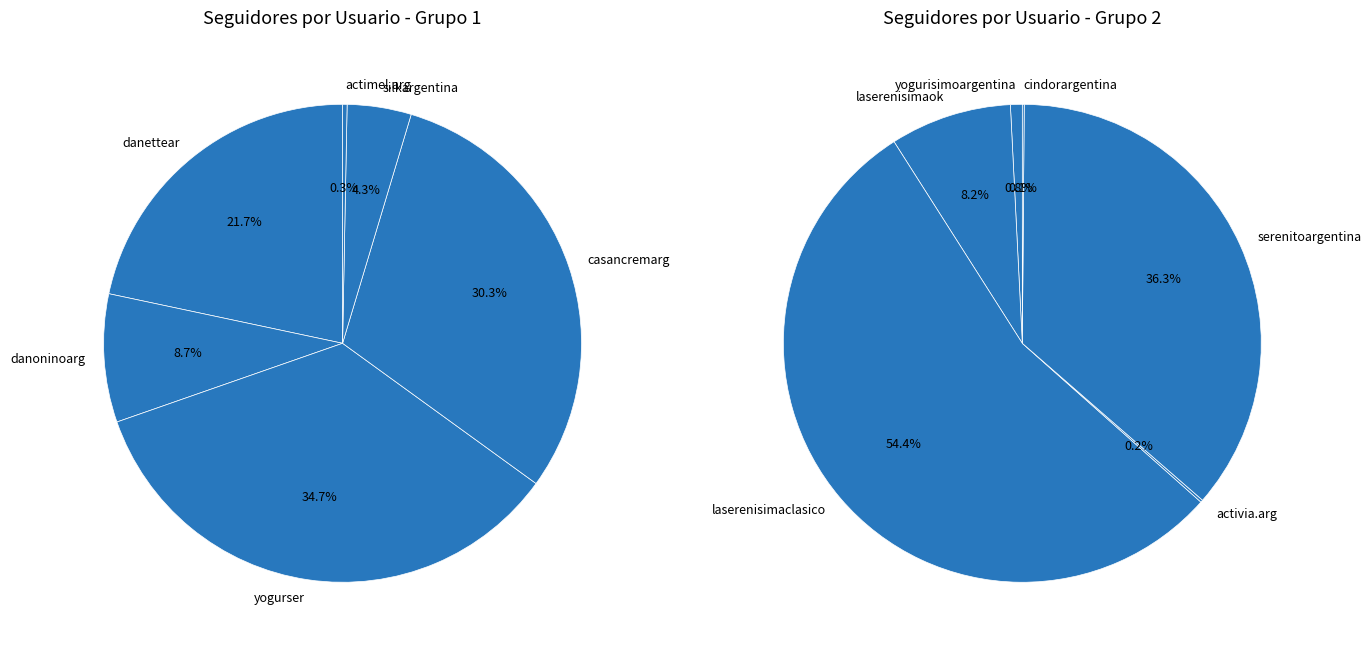

Does activia.arg represent more than half of the total?

No